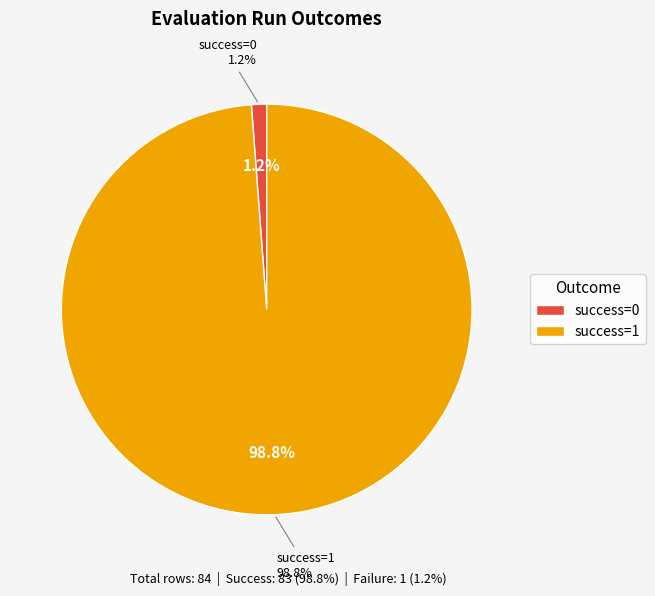

To the nearest percent, what is the difference between the success num=1 and success num=0 slice percentages?

98%